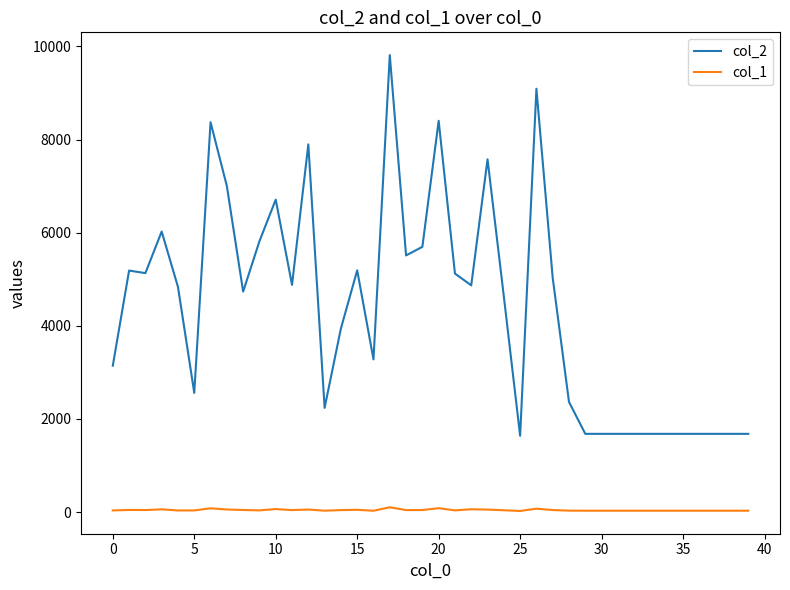

Which series has the largest total across all categories?

col_2